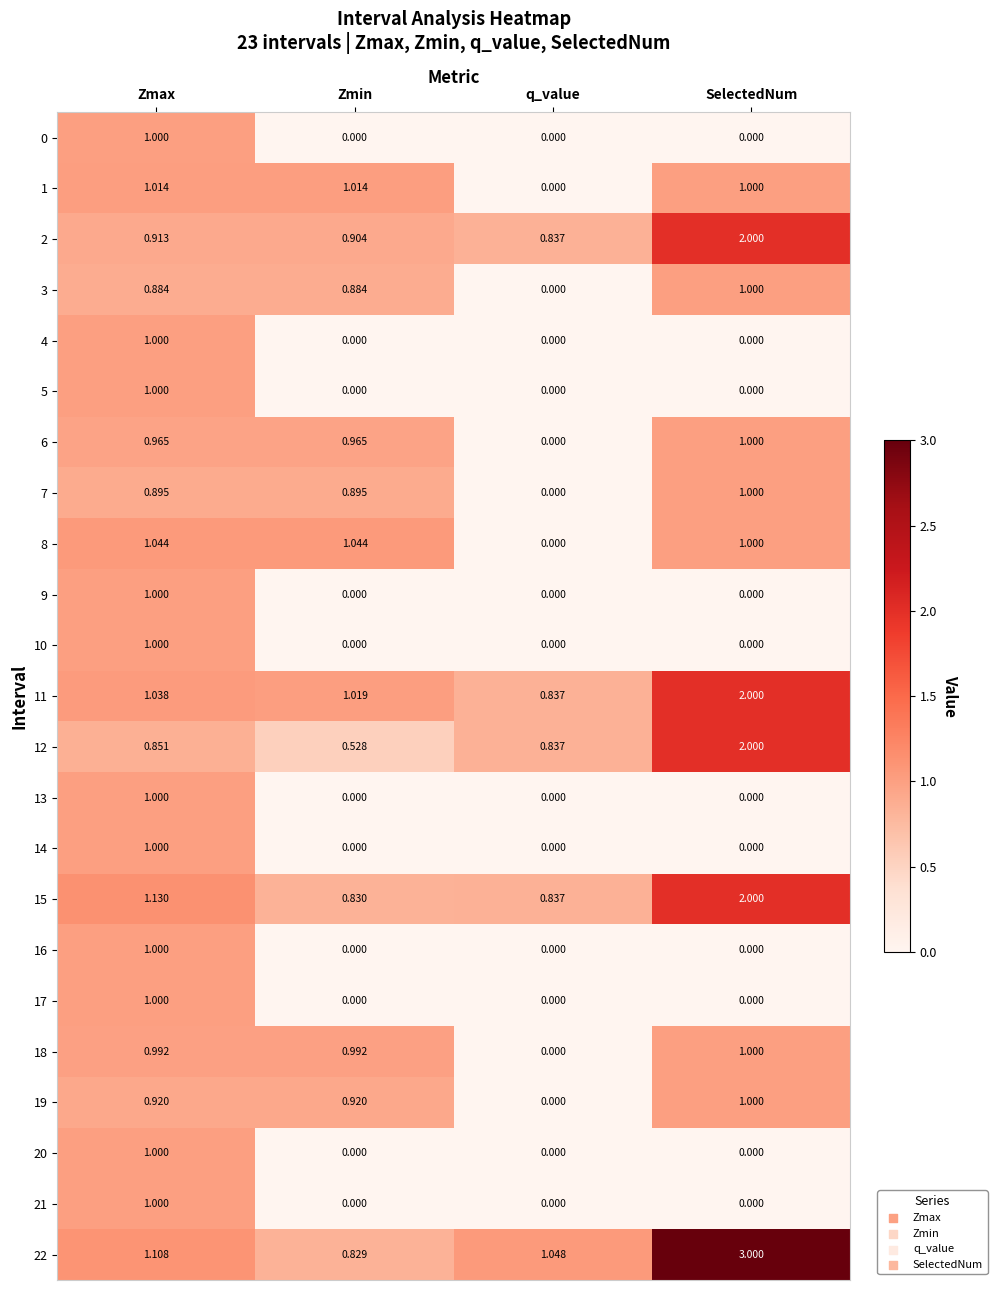

Which label corresponds to the largest value in the chart?

SelectedNum